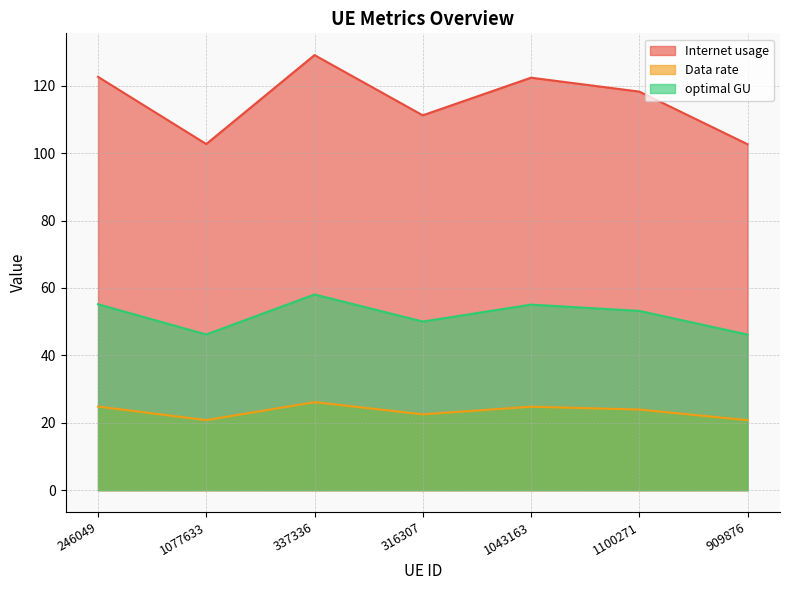

Reading left to right, extract all data points from this chart.

Internet usage: 122.6	102.7	129.1	111.2	122.4	118.3	102.7
Data rate: 24.8	20.8	26.1	22.5	24.8	23.9	20.8
optimal GU: 55.2	46.2	58.1	50.0	55.1	53.2	46.2